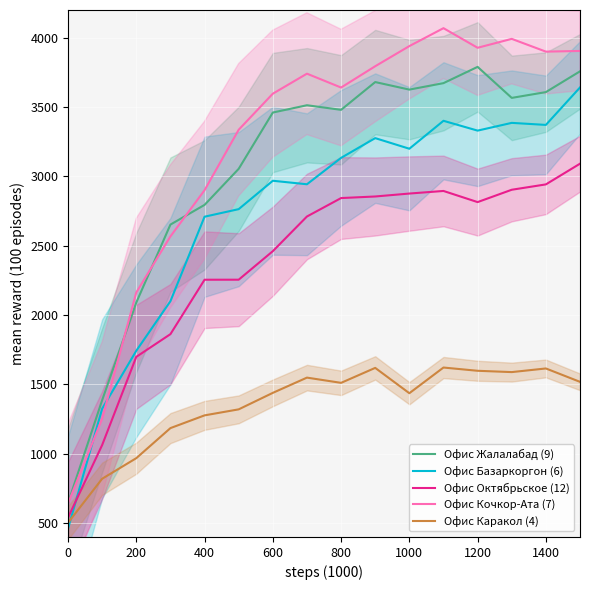

Count the number of categories in the chart.

16